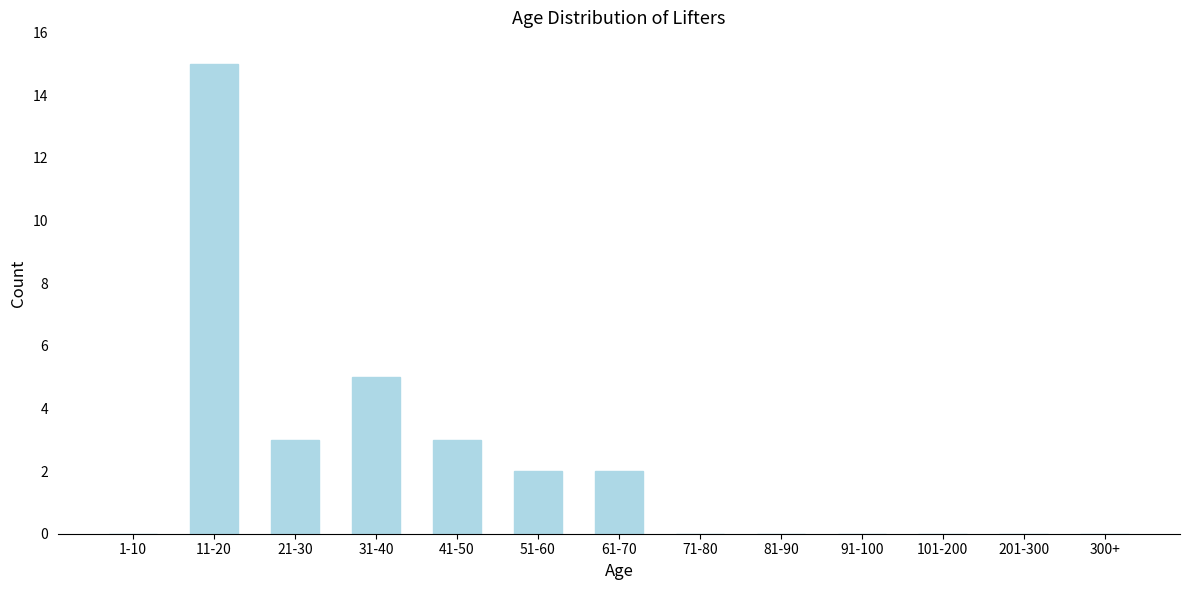

Reading right to left, list all the values displayed in this chart.

300+=0	201-300=0	101-200=0	91-100=0	81-90=0	71-80=0	61-70=2	51-60=2	41-50=3	31-40=5	21-30=3	11-20=15	1-10=0